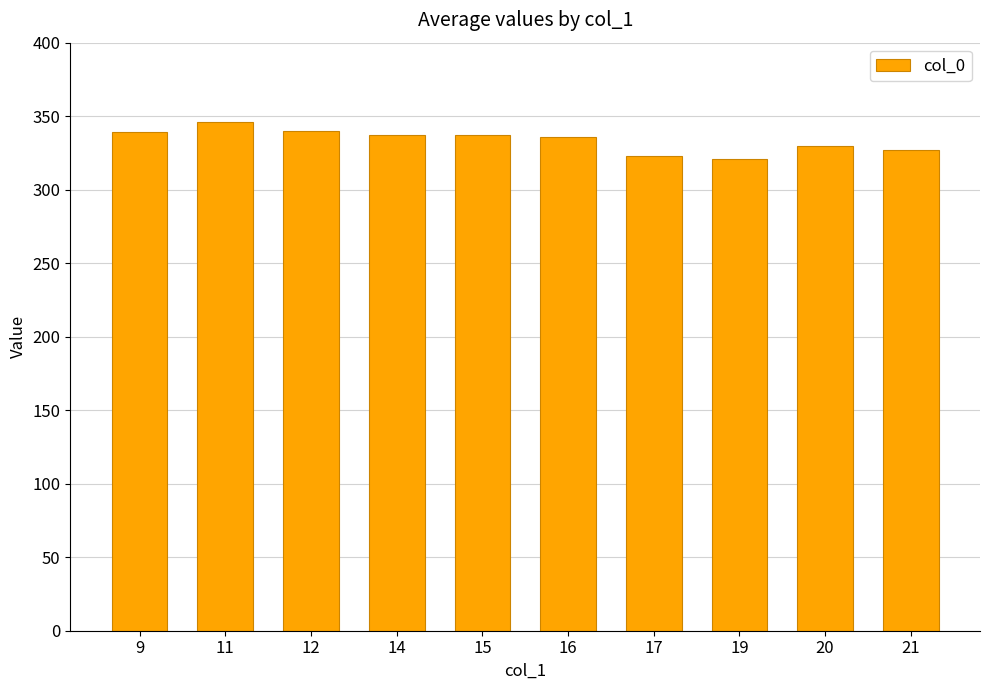

What is the greatest value displayed?

346.0